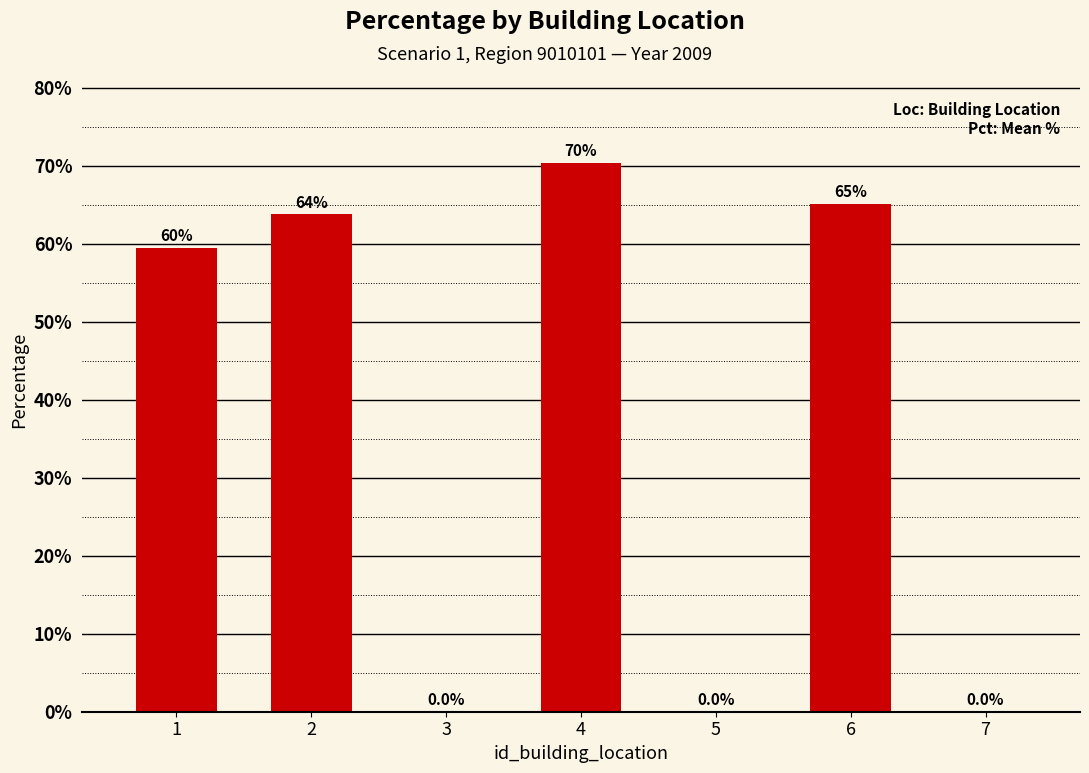

What is the difference between the values at 6 and 3?

0.7